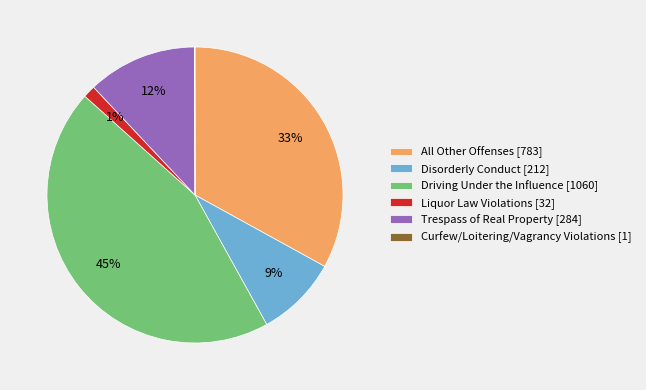

True or false: Driving Under the Influence [1060] accounts for 52% of the total.

False